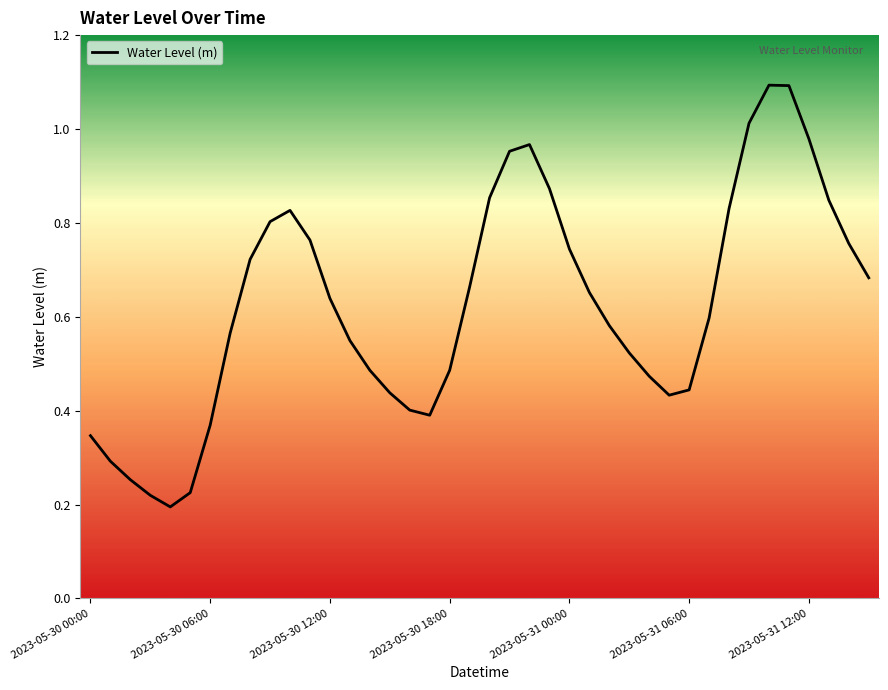

What is the greatest value displayed?

1.1